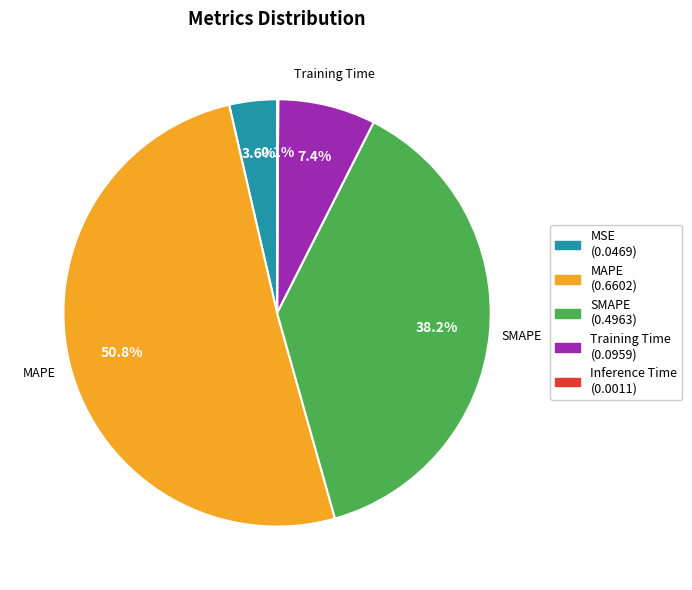

Which slice is the largest?

MAPE